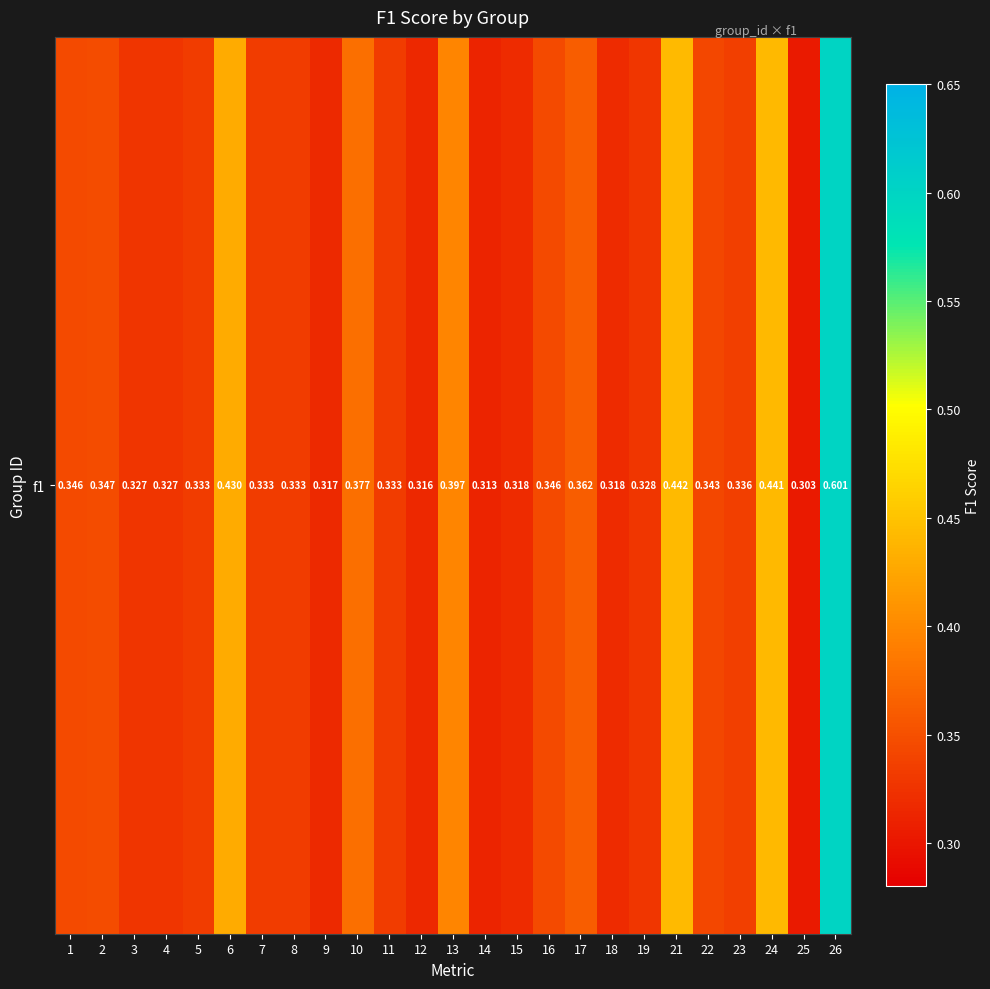

Rank the categories by value from lowest to highest.

25, 14, 12, 9, 18, 15, 3, 4, 19, 5, 7, 8, 11, 23, 22, 1, 16, 2, 17, 10, 13, 6, 24, 21, 26